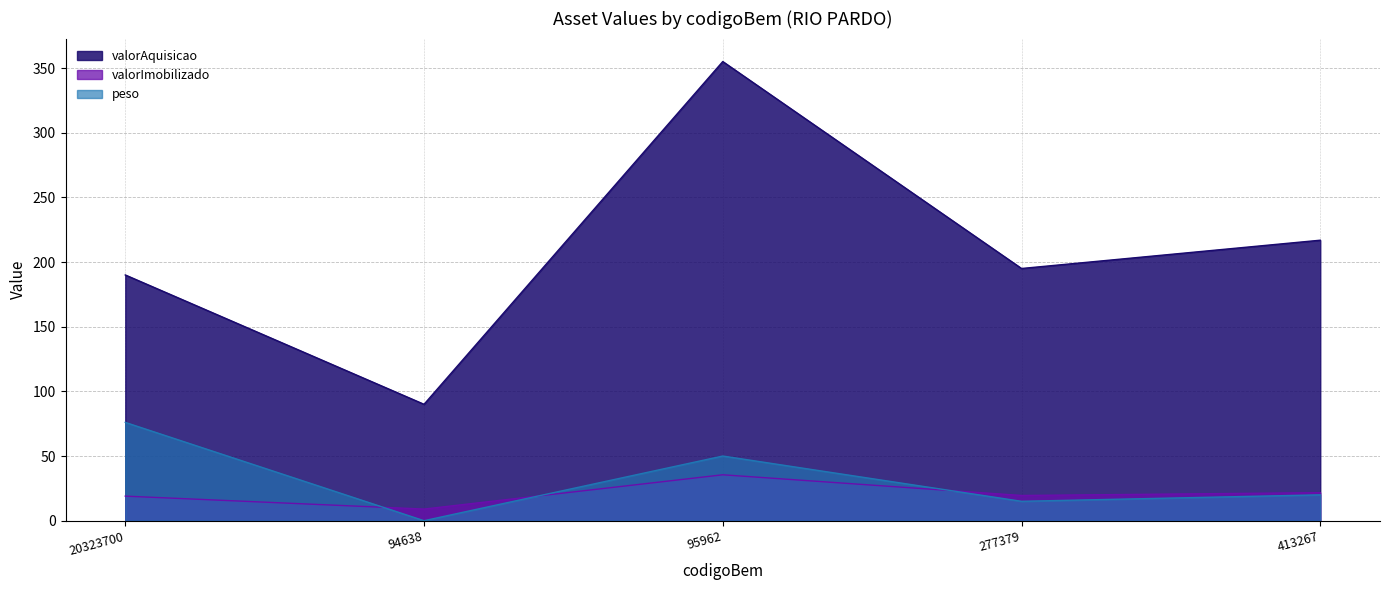

How many interior local valleys does the peso series have?

2